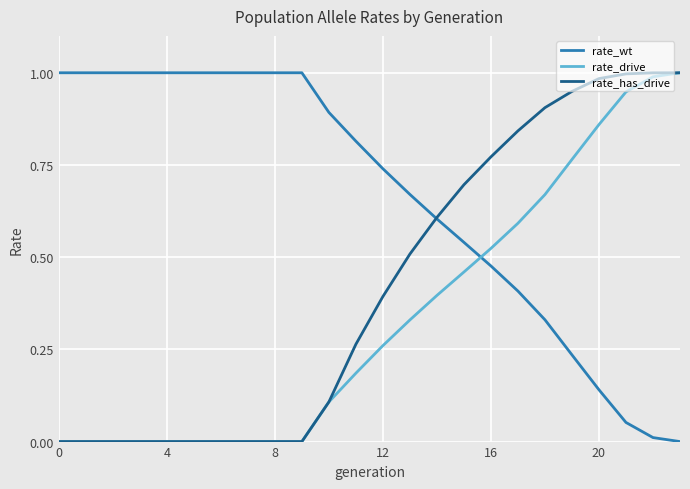

Rank the series by their average value, from highest to lowest.

rate_wt, rate_has_drive, rate_drive